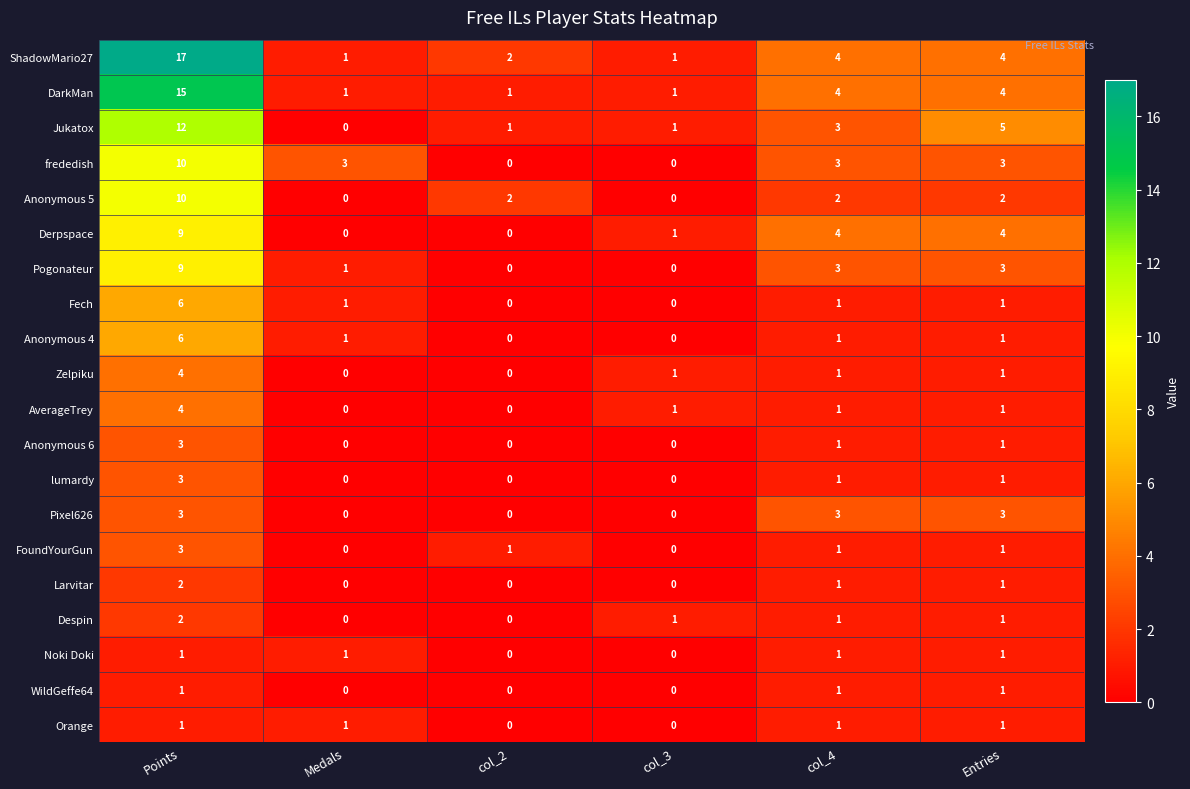

What is the greatest value displayed?

17